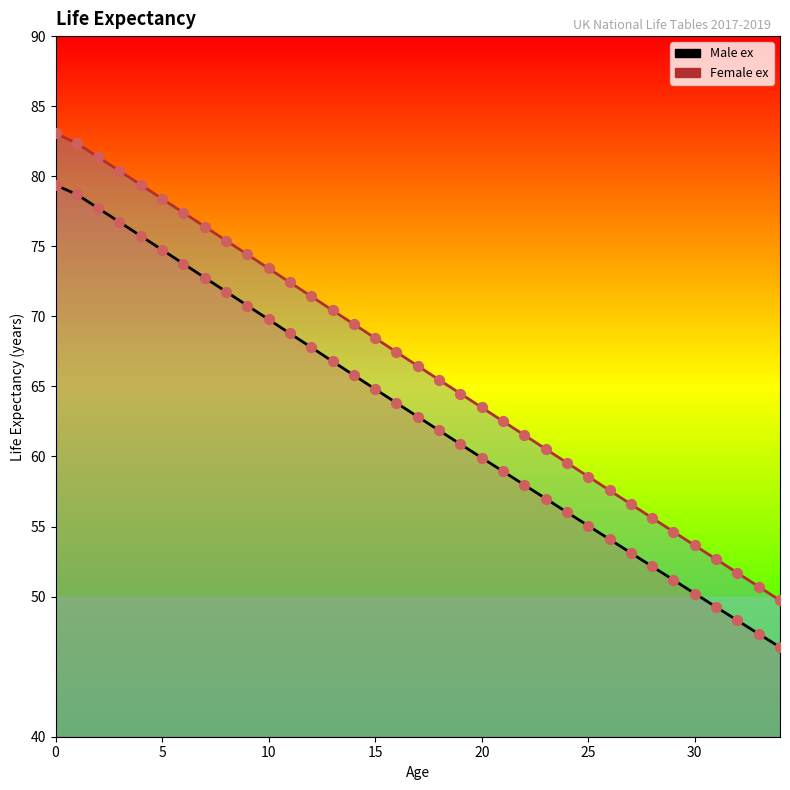

At how many categories does at least one series exceed 72?

12